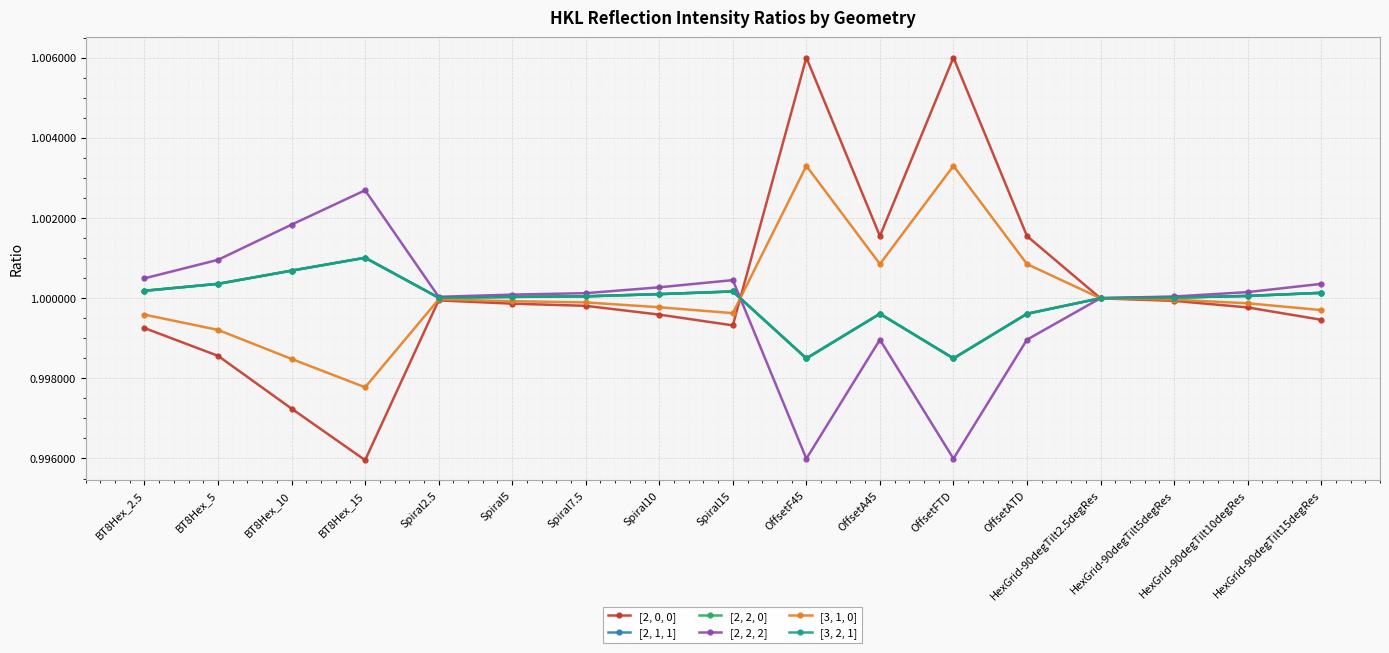

True or false: [2, 0, 0] and [2, 2, 2] intersect in this chart.

True